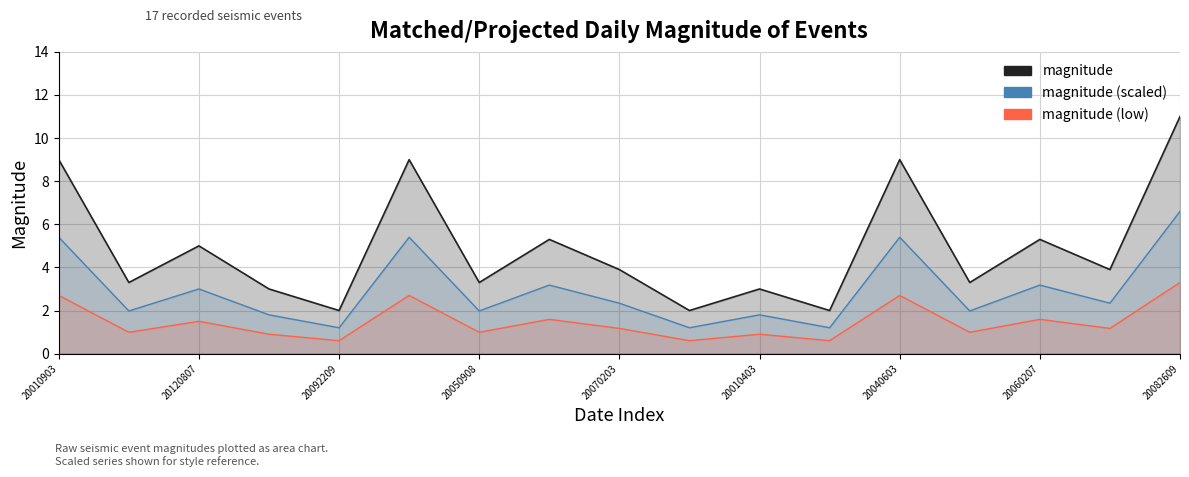

How many lines are shown in the chart?

3